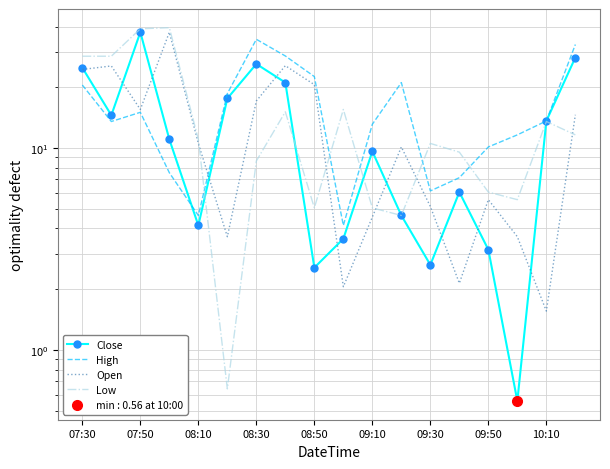

Which series has the largest total across all categories?

High